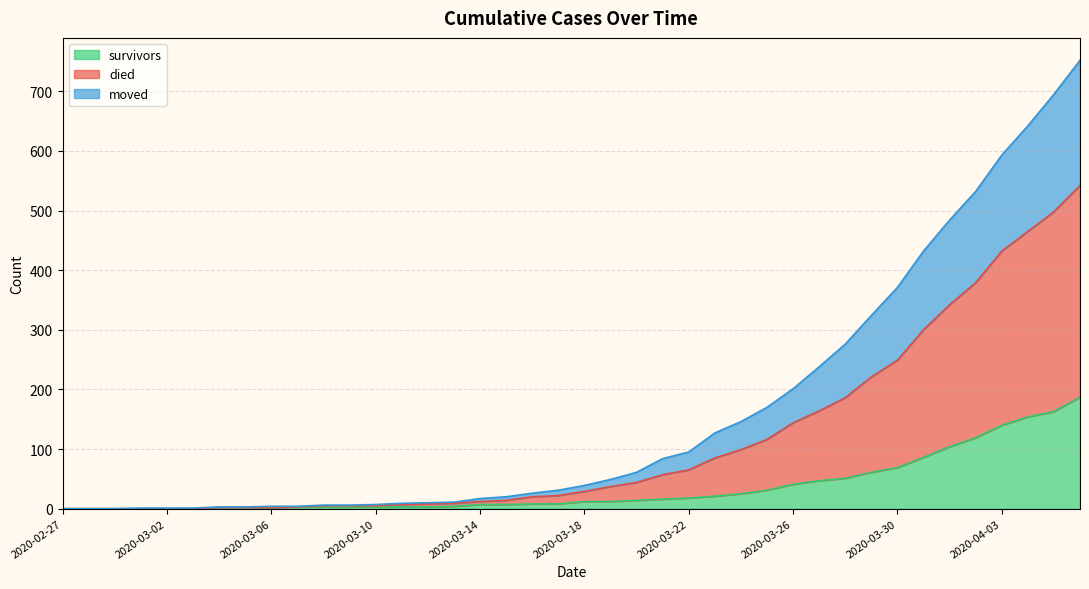

Which series has the widest spread of values?

died